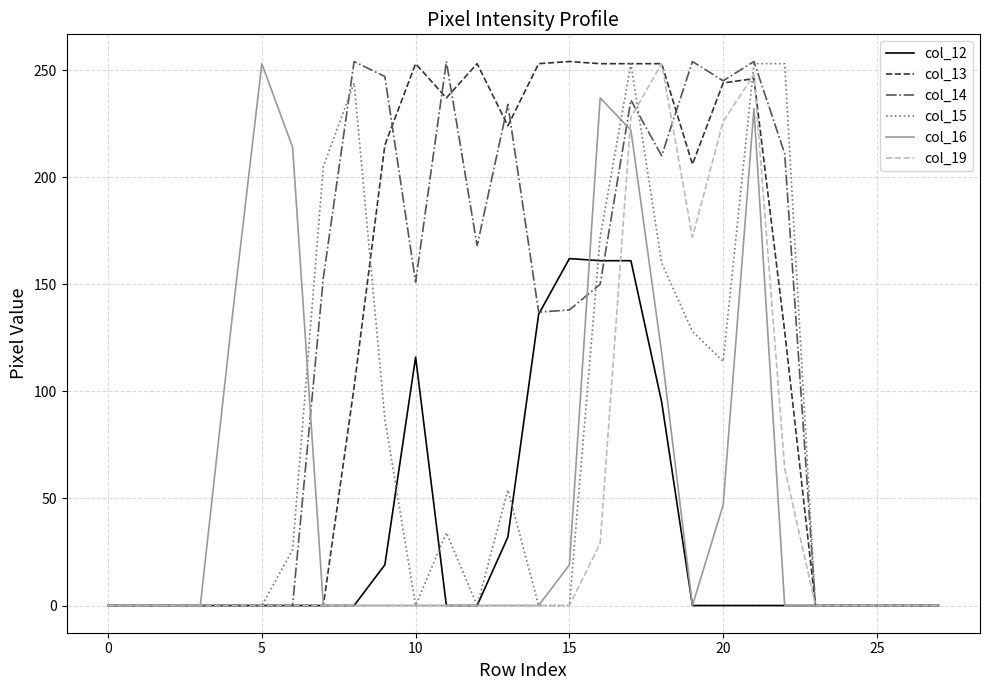

What is the greatest value displayed?

254